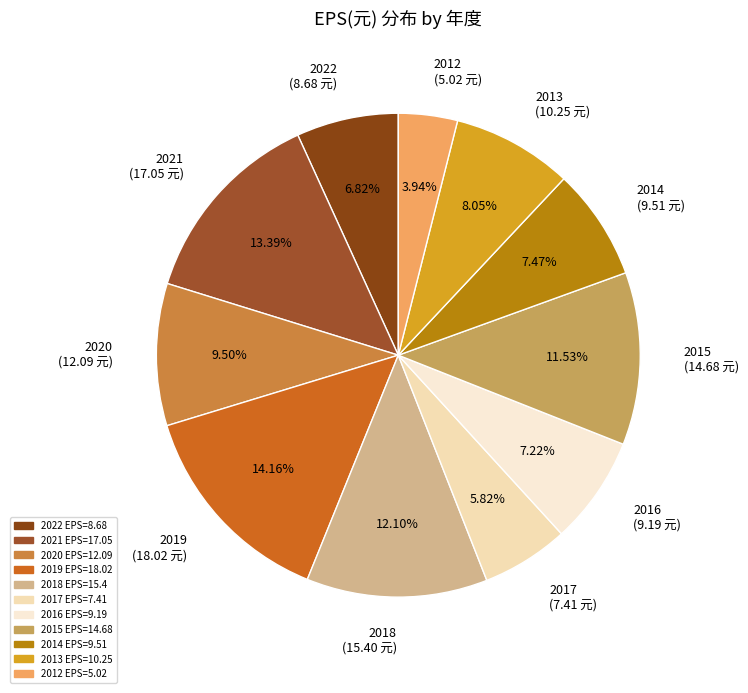

To the nearest percent, what is the difference between the 2016 and 2021 slice percentages?

6%